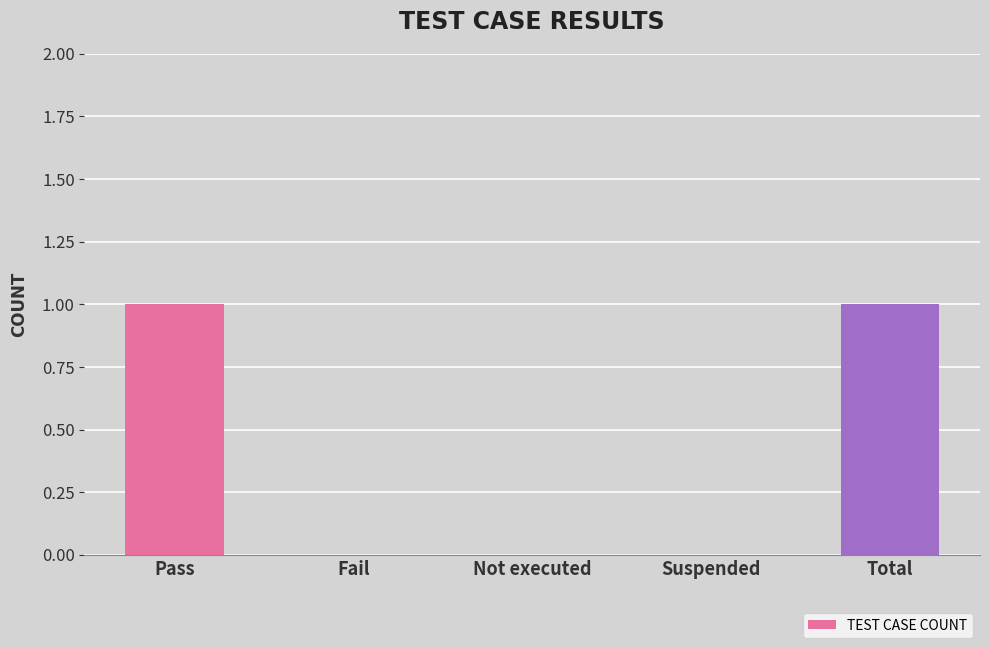

Are the bars grouped side by side (vs. stacked)?

No